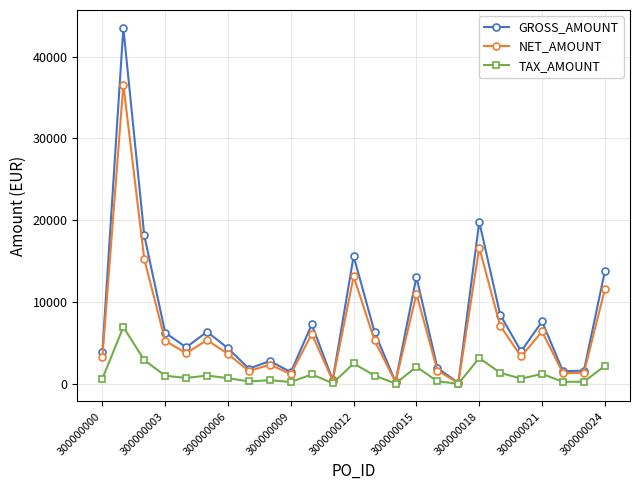

Which series has the largest total across all categories?

GROSS_AMOUNT